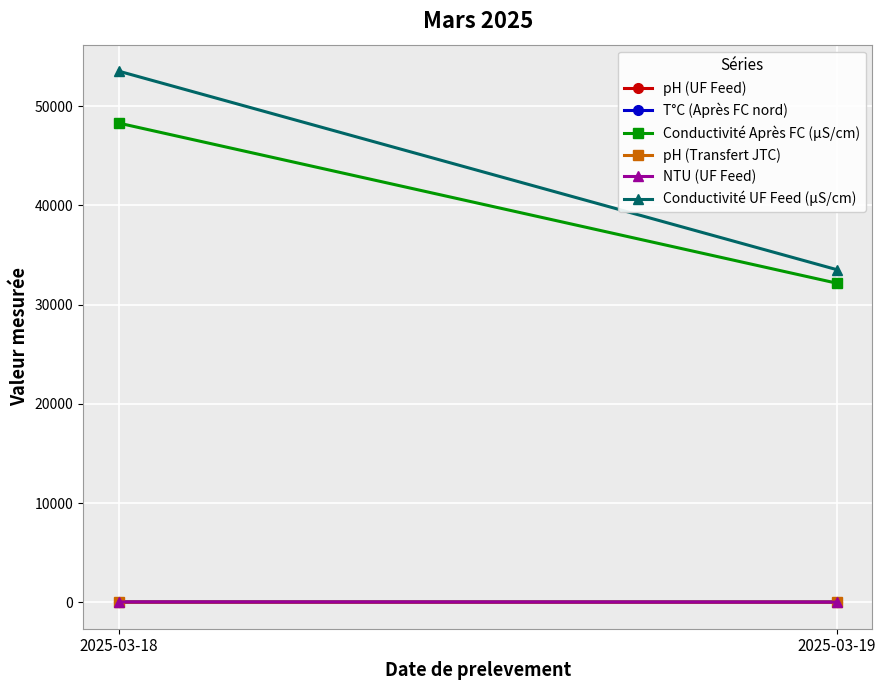

What value does the T°C (Après FC nord) series have at 2025-03-19?

11.8